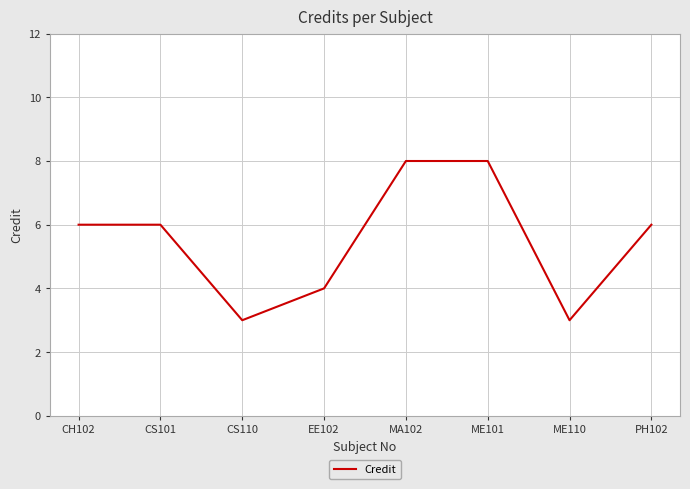

Count the number of categories in the chart.

8